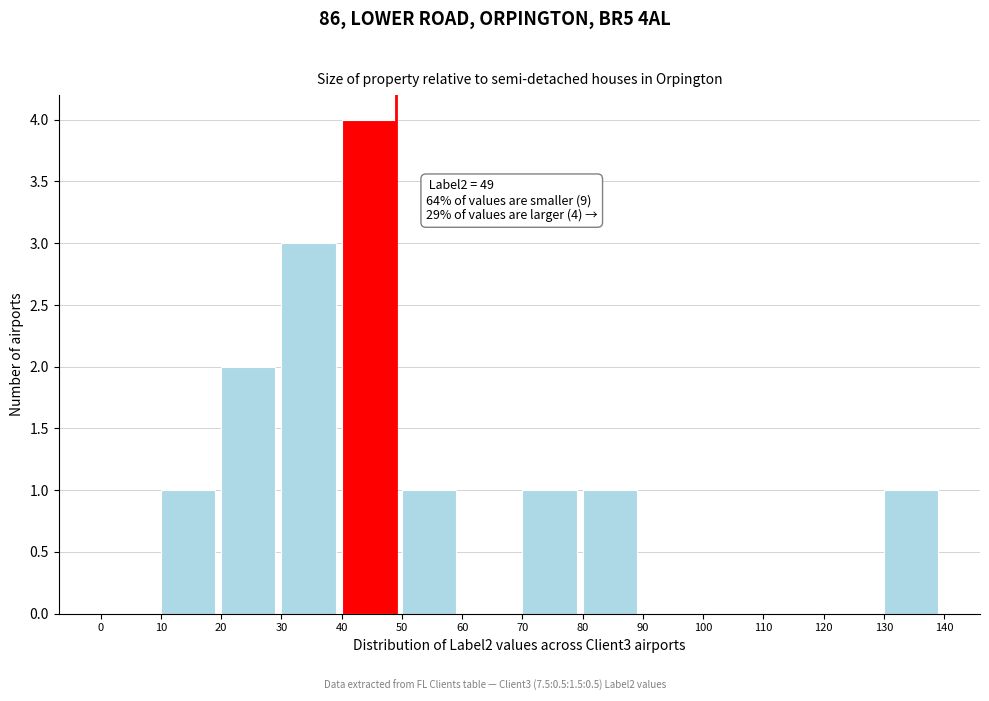

Which range on the x-axis has the tallest bar?

40 to 50